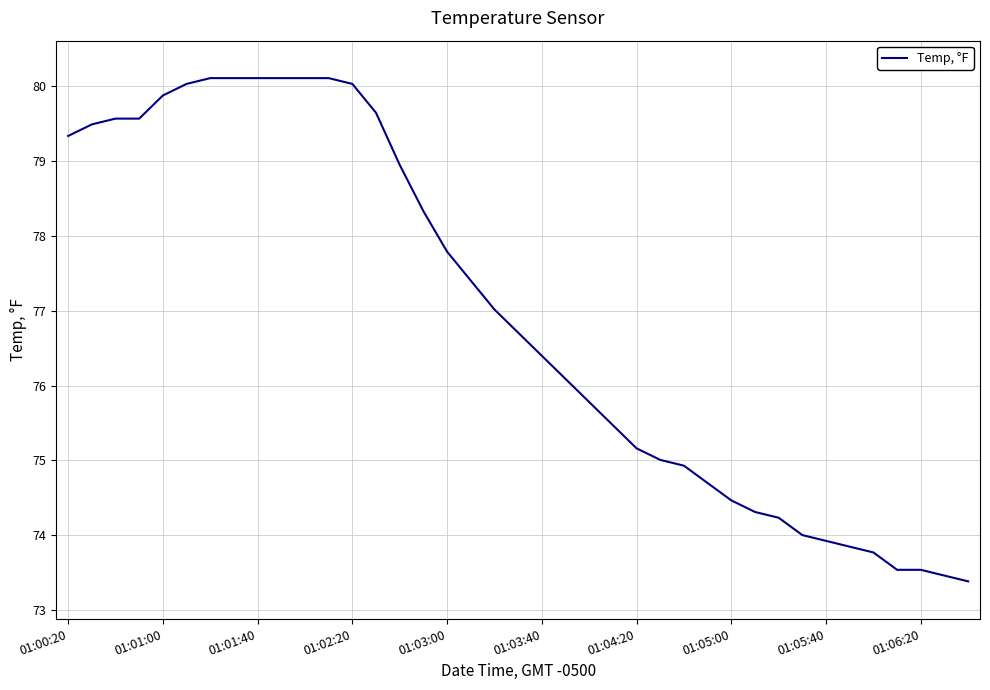

What is the greatest value displayed?

80.1